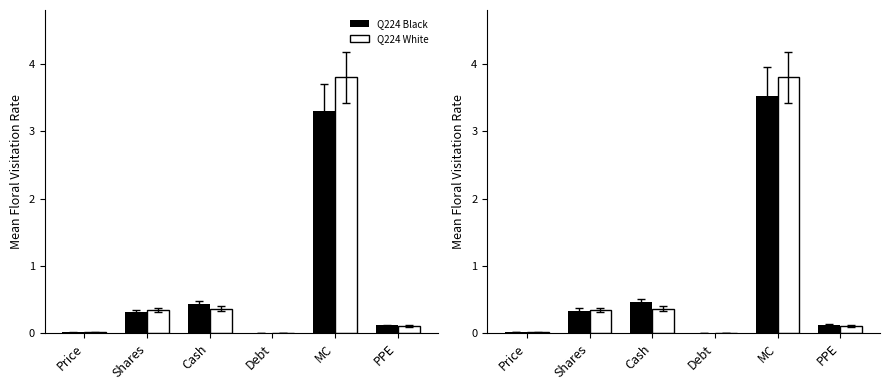

Is it true that Q224 Black equals 0.2 at PPE?

False